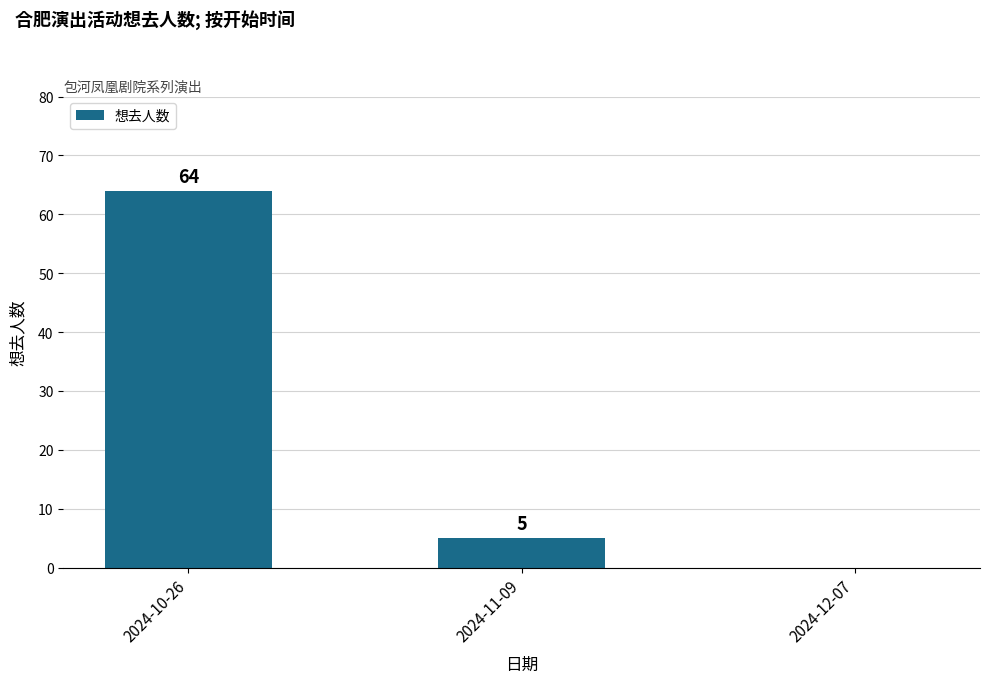

What is the sum of all values?

69